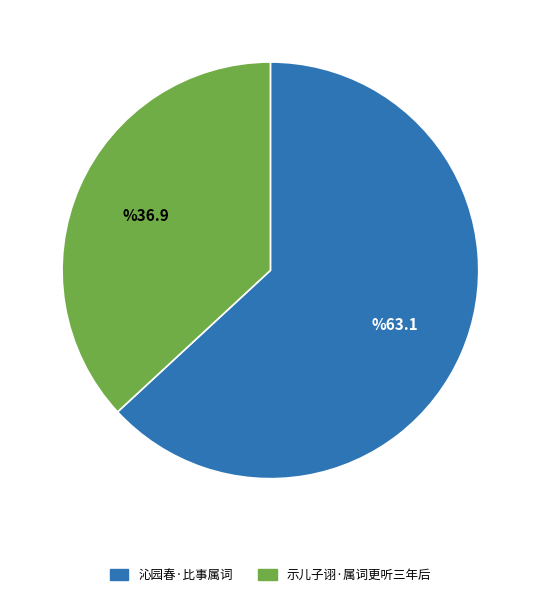

The 示儿子诩·属词更听三年后 slice represents 31% of the pie. True or false?

False